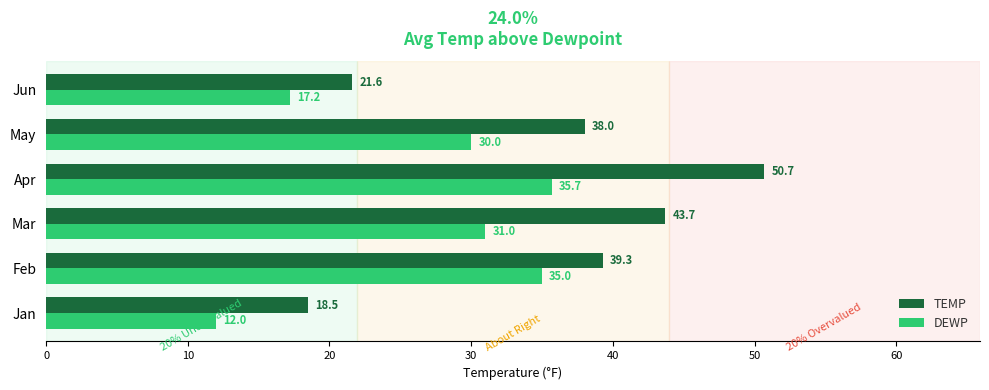

What is the difference between the maximum and minimum values in the DEWP series?

23.7